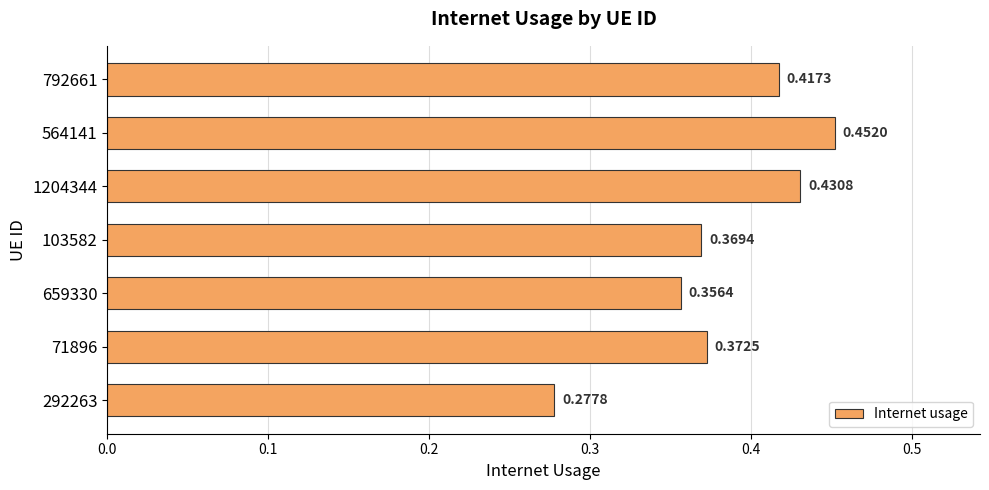

What is the sum of all values?

2.7